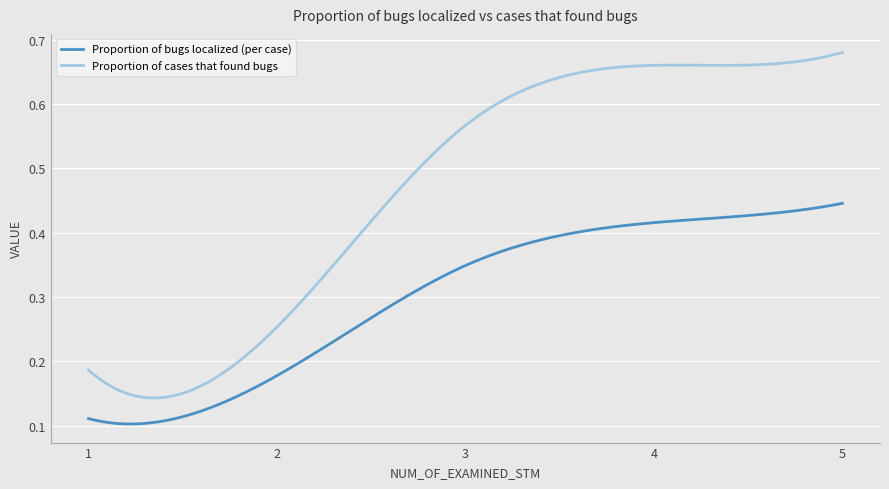

Which series has the largest total across all categories?

Proportion of cases that found bugs